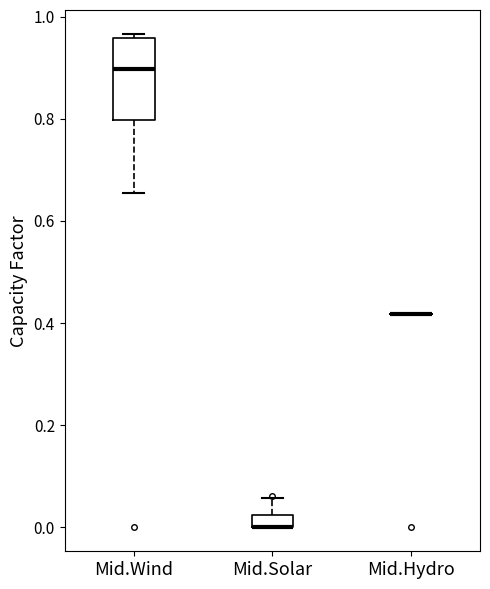

Where does the upper whisker of the box for Mid.Solar end on the y-axis? The values are not printed on the chart, so give them approximately, as read against the axis.

0.06